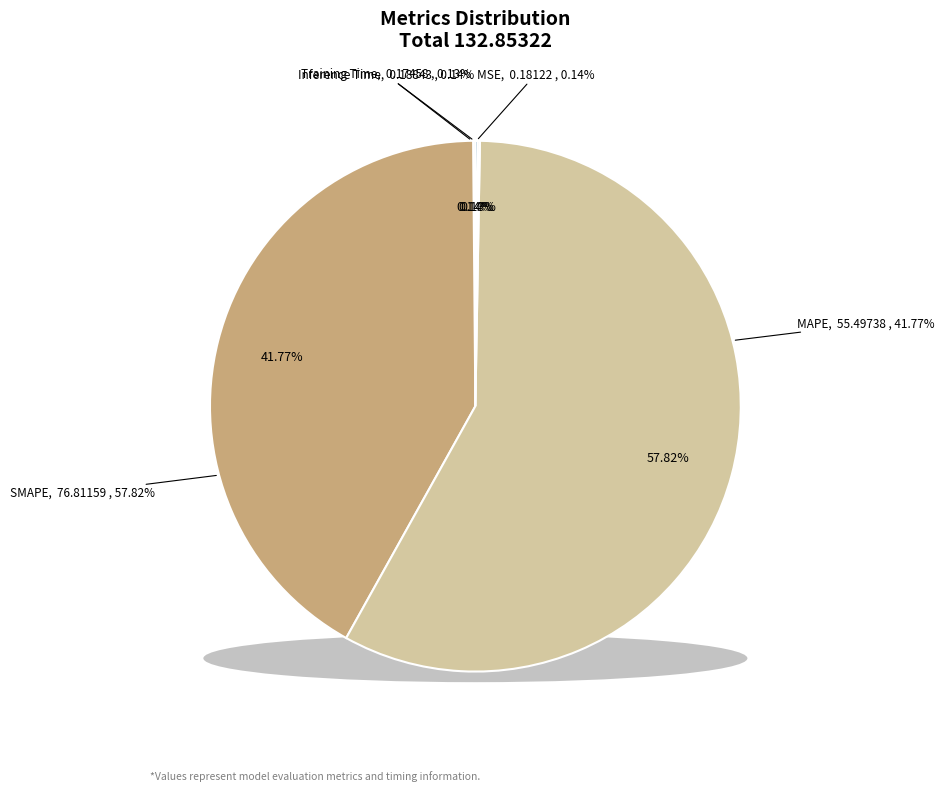

To the nearest percent, what percentage of the pie is MAPE?

42%